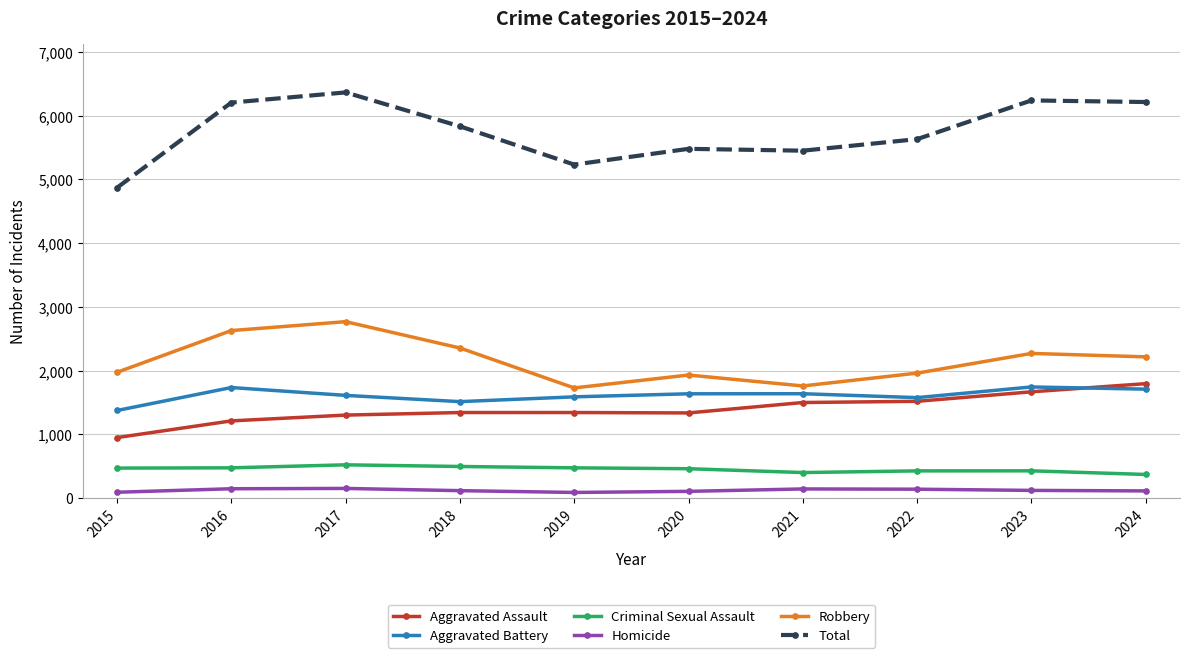

How many values in the Criminal Sexual Assault series are below 473?

5